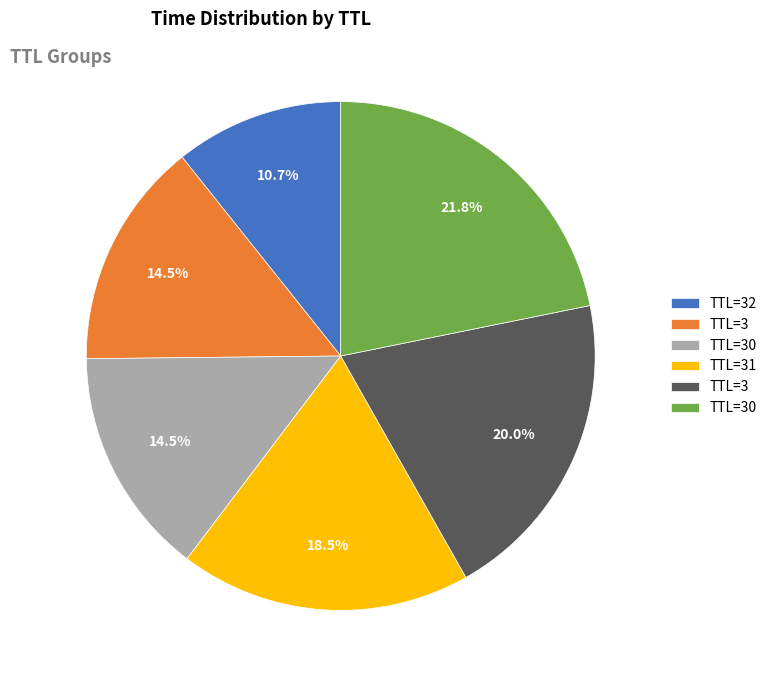

Is there a majority slice in this chart?

No